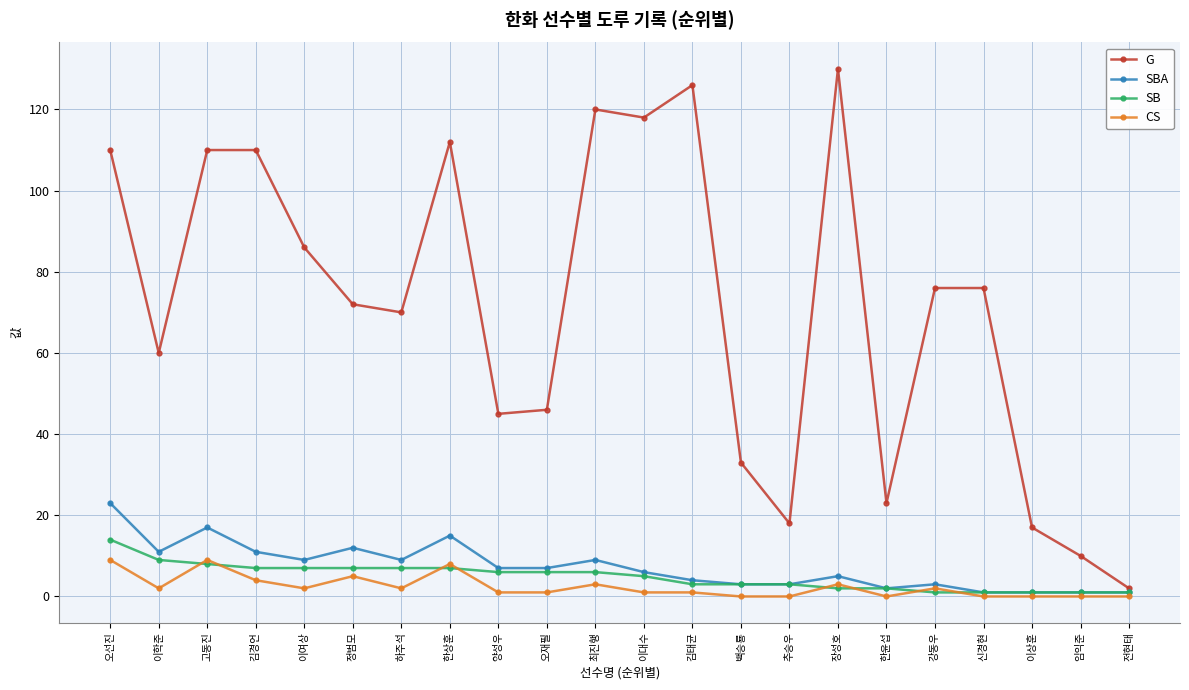

What is the label of the 8th point from the left?

한상훈